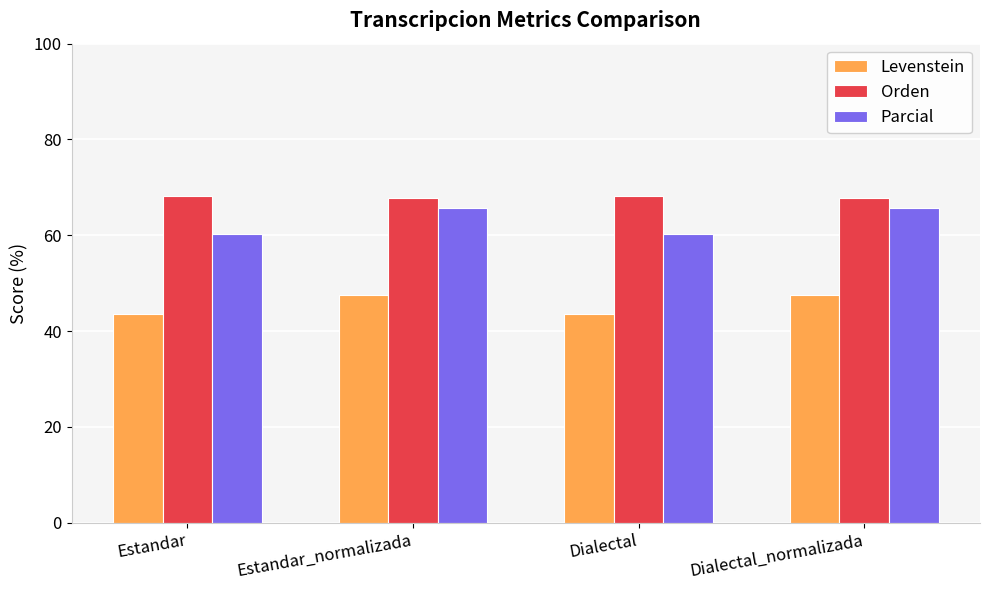

What is the label of the 2nd bar from the right?

Dialectal